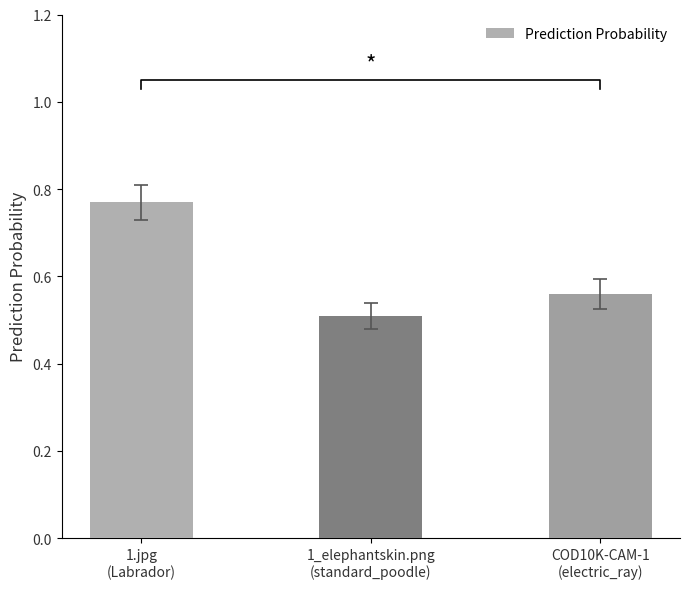

What is the smallest value displayed?

0.5